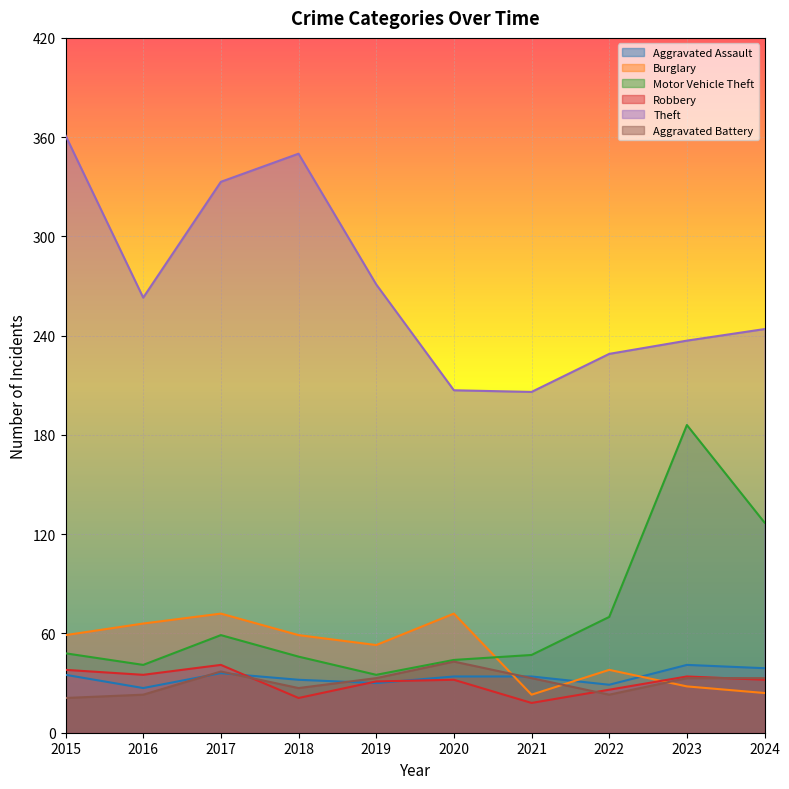

In Burglary, how many points are lower than both neighbors (excluding endpoints)?

2